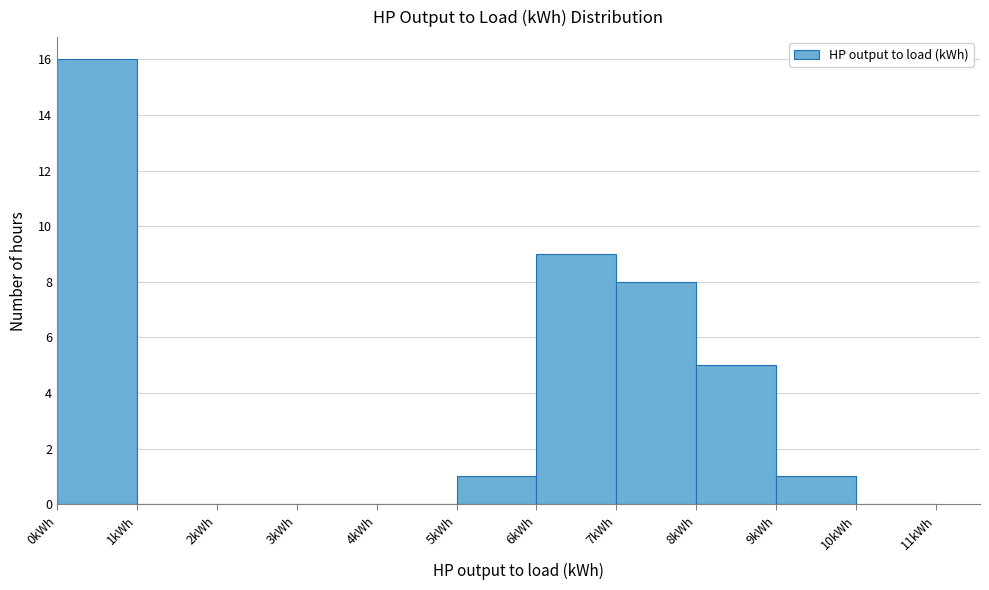

Reading left to right, transcribe this chart: for each bar, give the range it covers on the x-axis and its height. The values are not printed on the chart, so give them approximately, as read against the axis.

0 to 1: 16
1 to 2: 0
2 to 3: 0
3 to 4: 0
4 to 5: 0
5 to 6: 1
6 to 7: 9
7 to 8: 8
8 to 9: 5
9 to 10: 1
10 to 11: 0